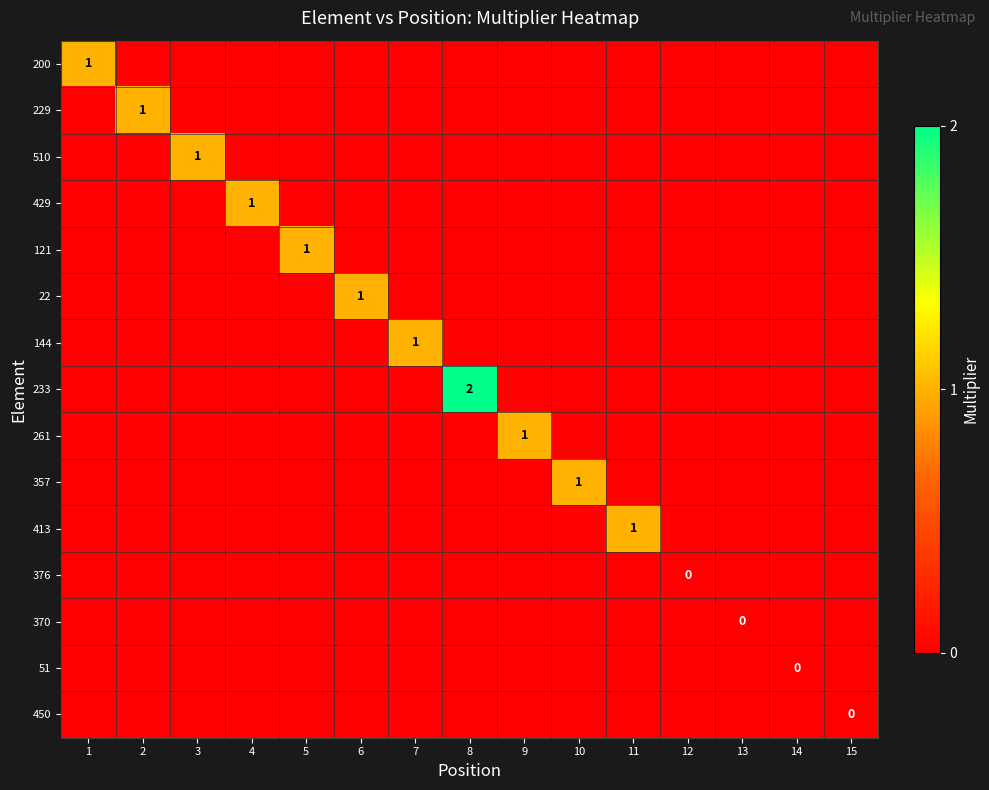

Is it true that 22 equals 1.0 at 6?

True